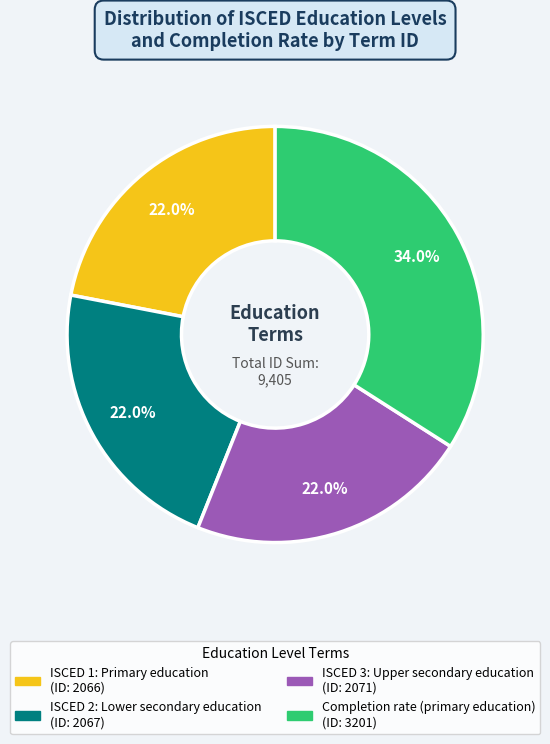

Is ISCED 1: Primary education the majority of the pie?

No